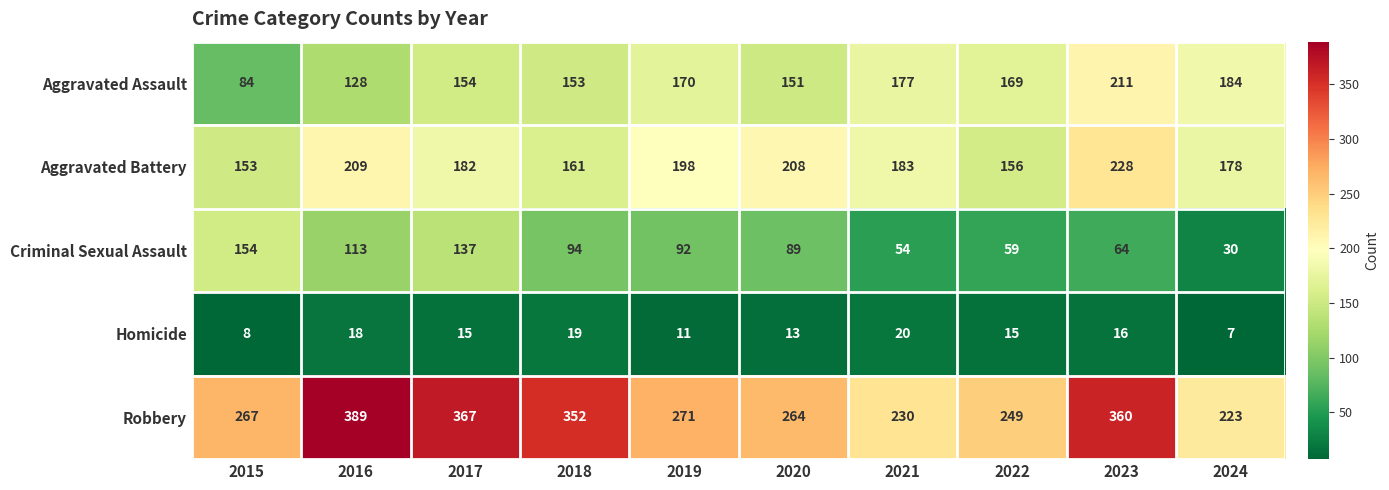

List the series in order of their peak value, lowest first.

Homicide, Criminal Sexual Assault, Aggravated Assault, Aggravated Battery, Robbery